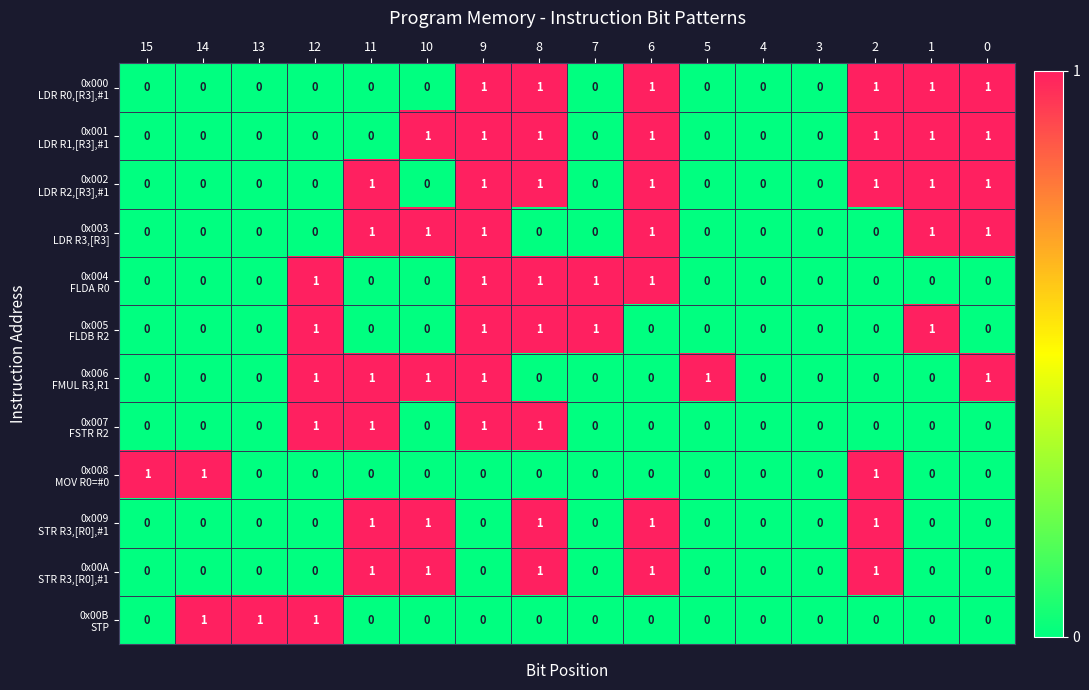

What is the total value across all series at 1?

5